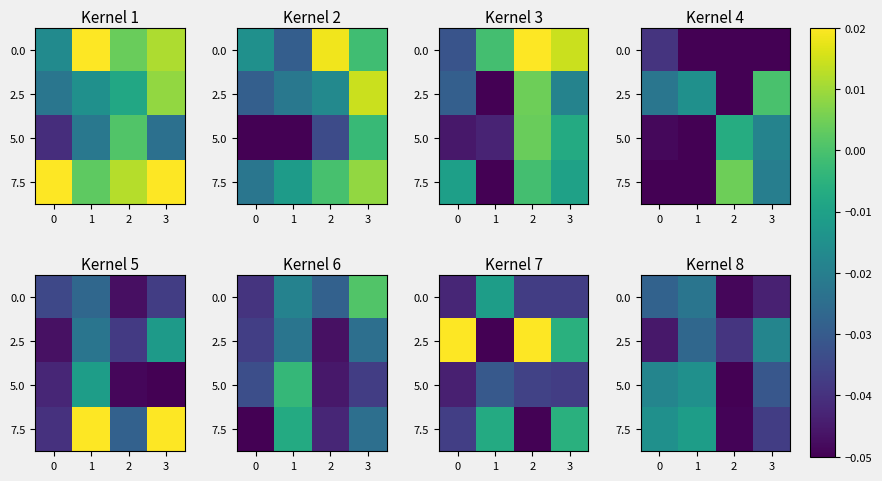

Is the value of 7.5 at 0 greater than the value of 2.5 at 1?

Yes